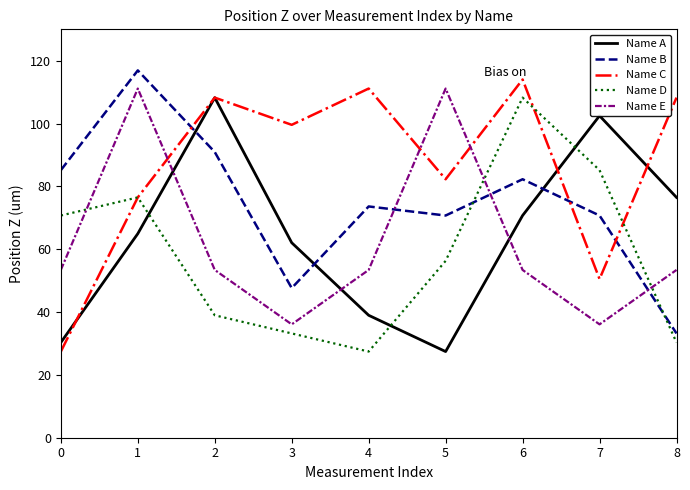

Reading left to right, list all the values displayed in this chart.

Name A: 30.3	65.0	108.3	62.1	39.0	27.4	70.7	102.5	76.5
Name B: 85.2	116.9	90.9	47.6	73.6	70.7	82.3	70.7	33.2
Name C: 27.4	76.5	108.3	99.6	111.1	82.3	114.0	50.5	108.3
Name D: 70.7	76.5	39.0	33.2	27.4	56.3	108.3	85.2	30.3
Name E: 53.4	111.1	53.4	36.1	53.4	111.1	53.4	36.1	53.4